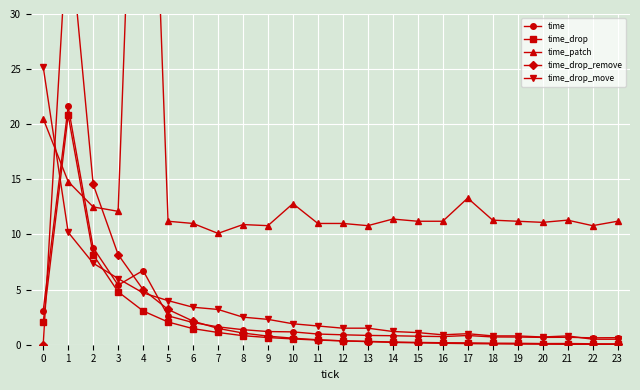

Which category has the lowest value in the time_patch series?

7